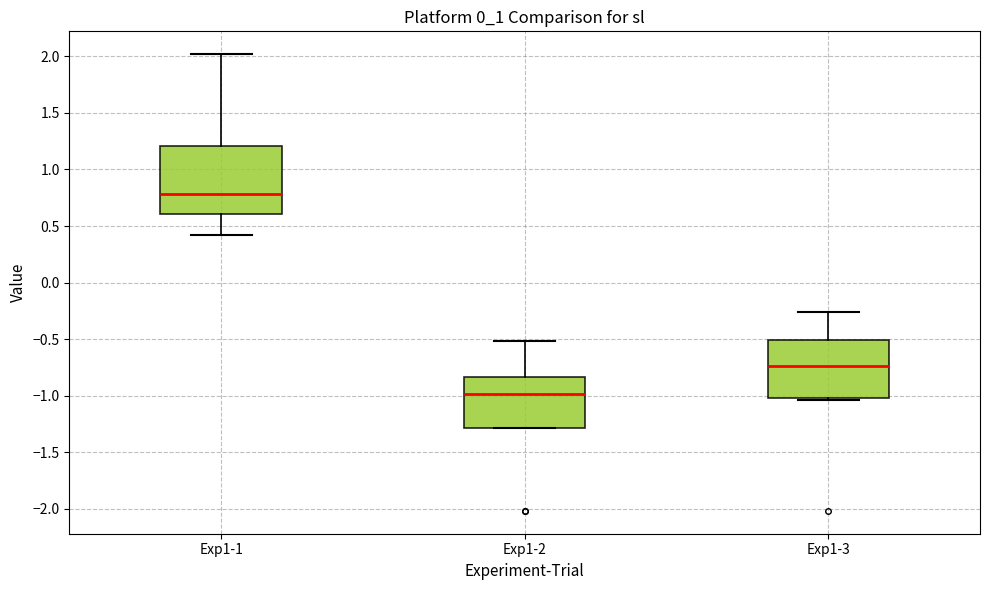

Comparing the boxes themselves (not the whiskers), which one is the tallest?

Exp1-1